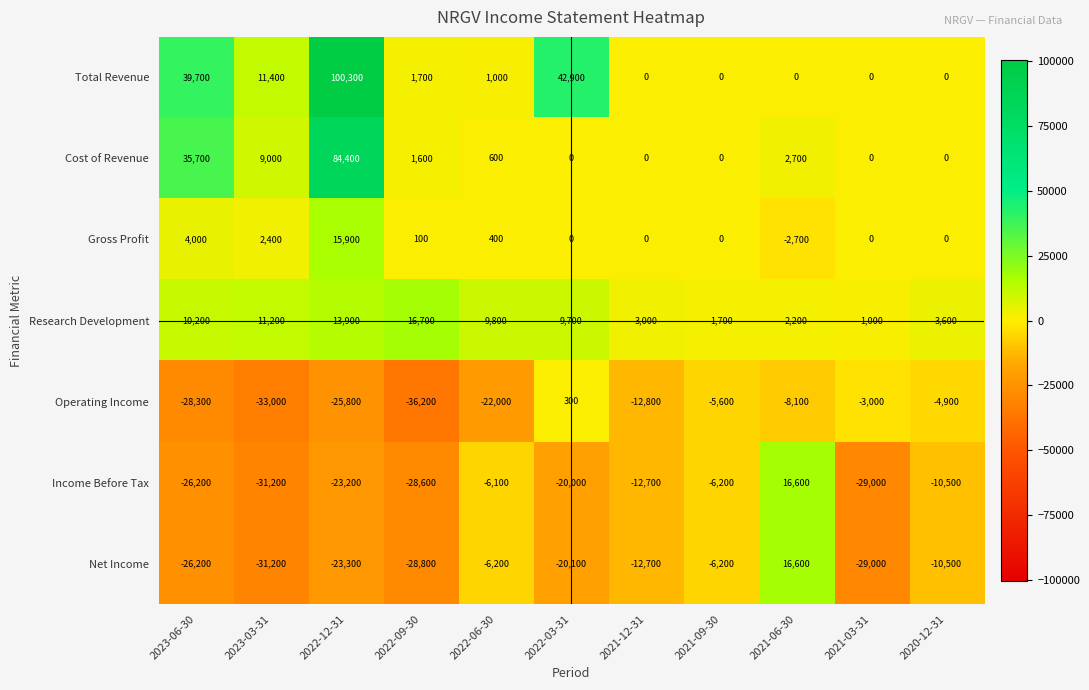

What is the sum of all Income Before Tax values?

-177100